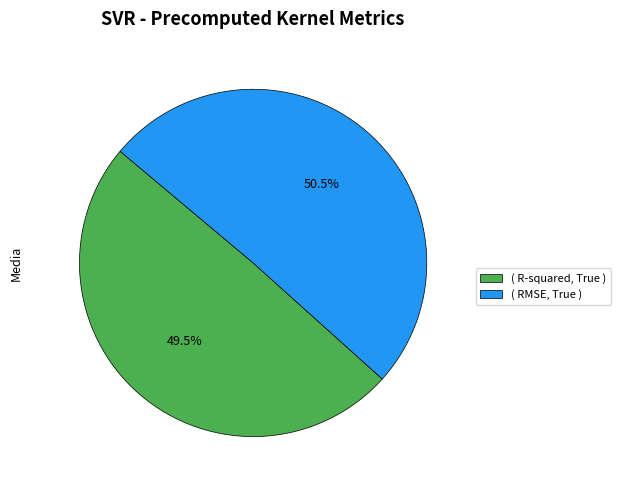

What is the majority slice?

( RMSE, True )